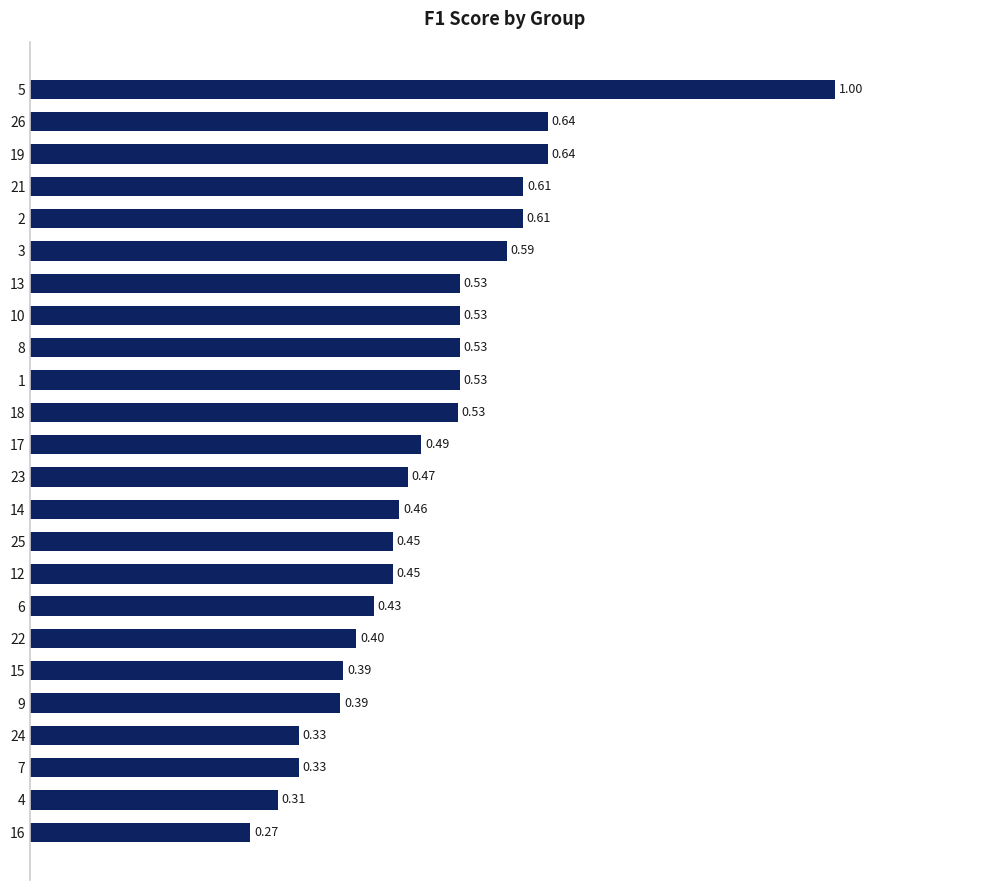

Between 8 and 6, which is larger?

8